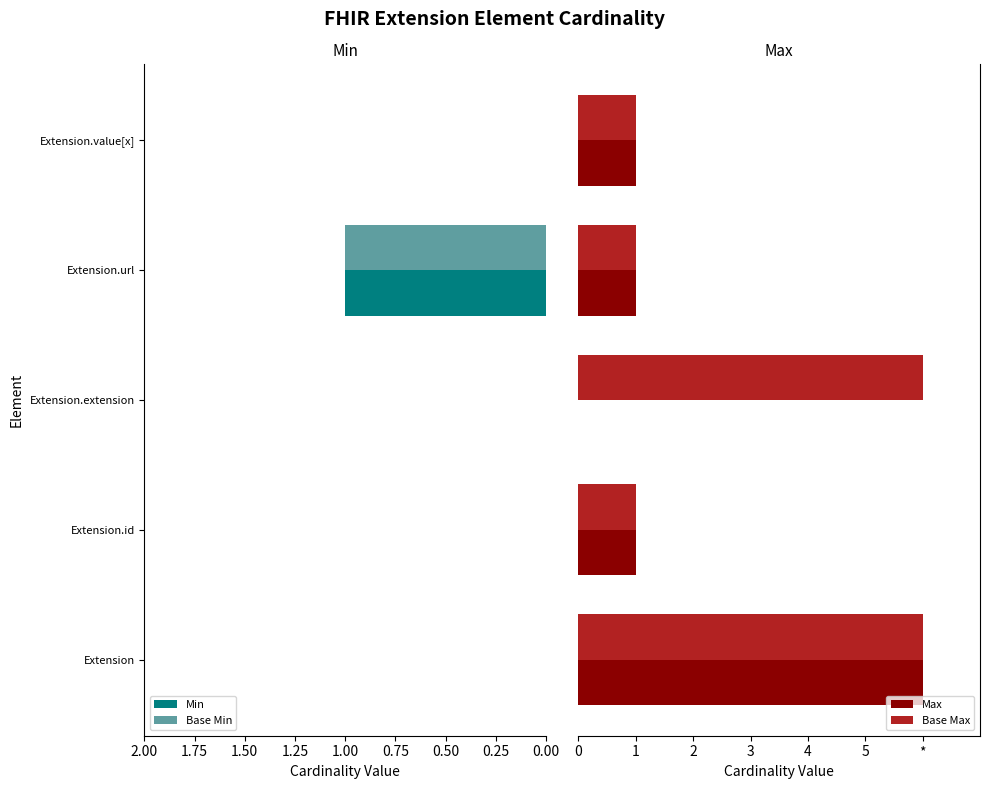

How many bars are there in total?

20